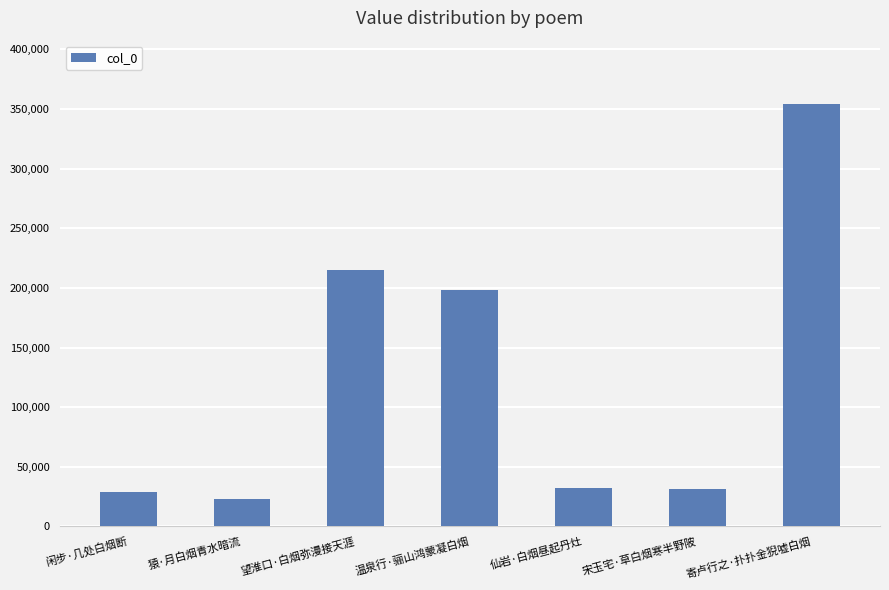

Does the chart contain stacked bars?

No